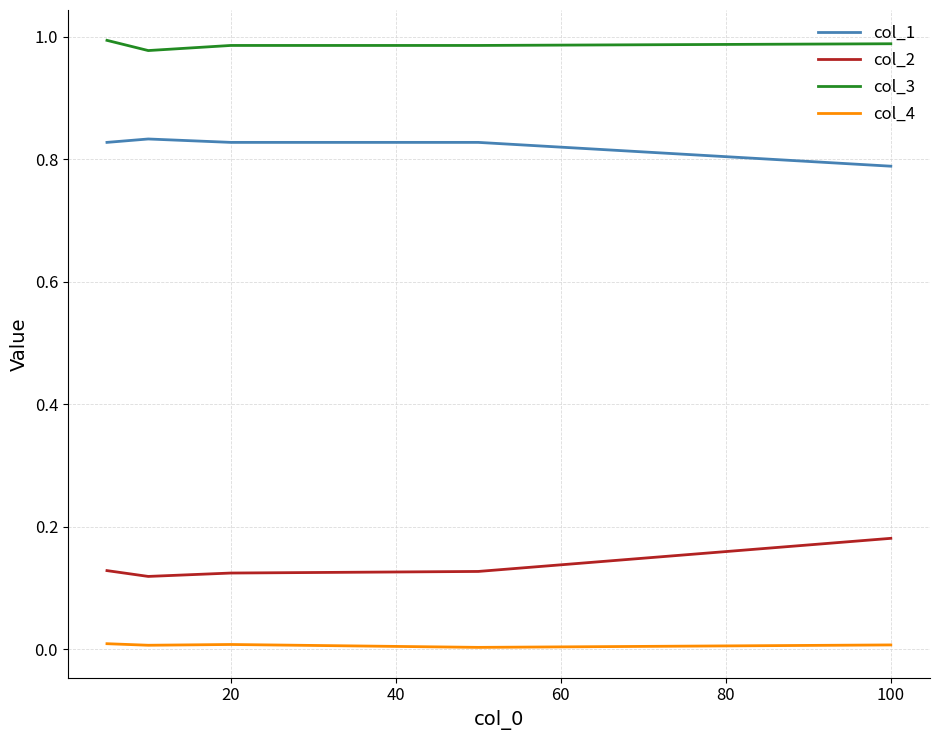

How many distinct data groups are displayed?

4